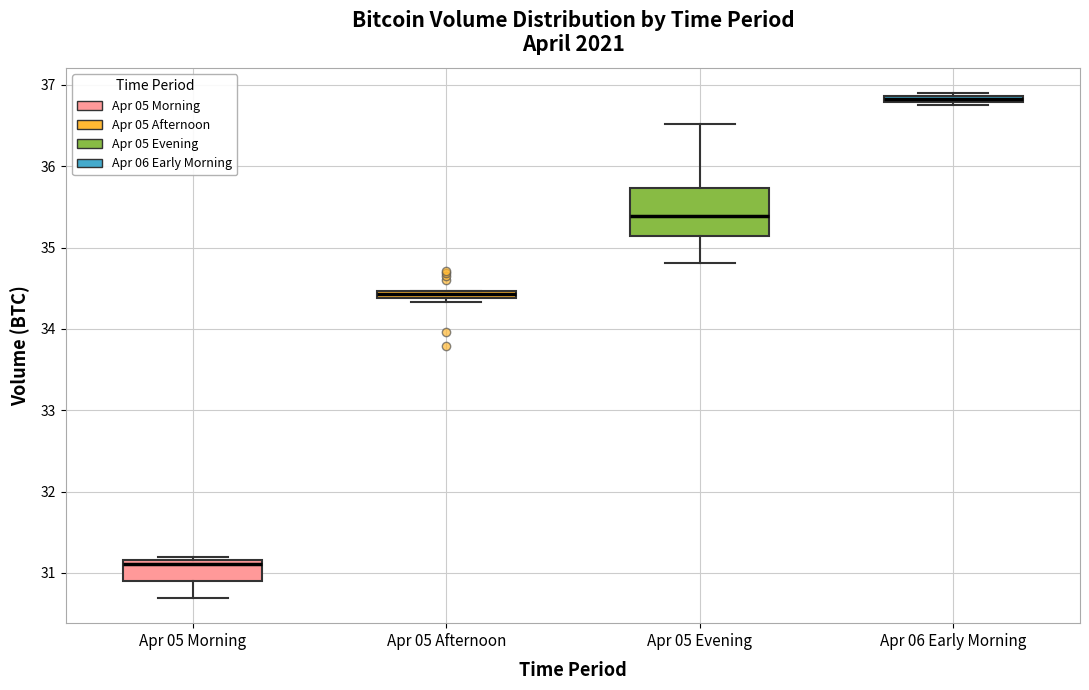

Which box has the lowest median line?

Apr 05 Morning